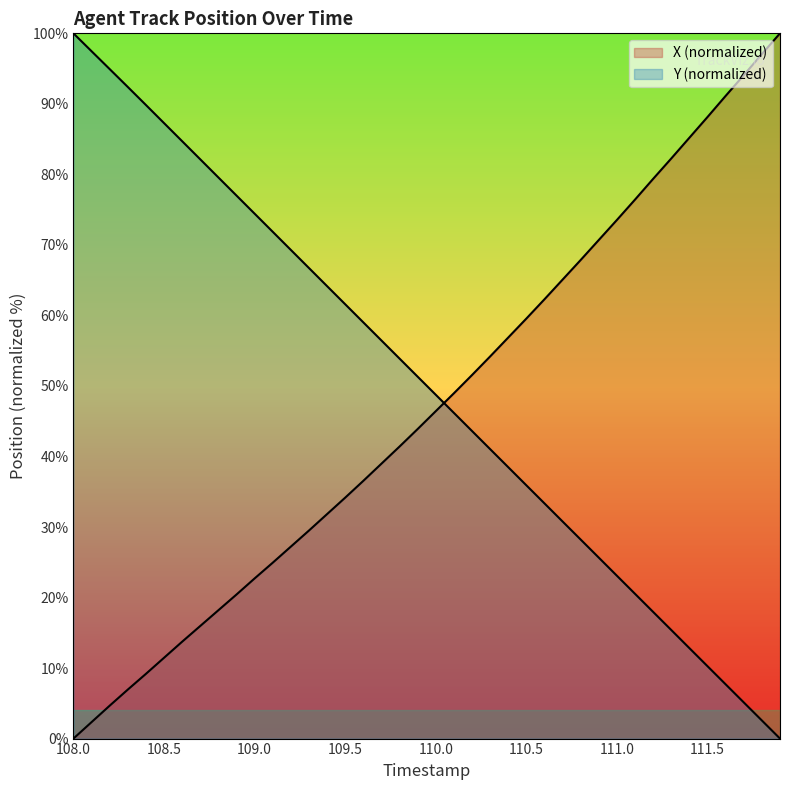

What are all the series names shown in the legend?

X, Y